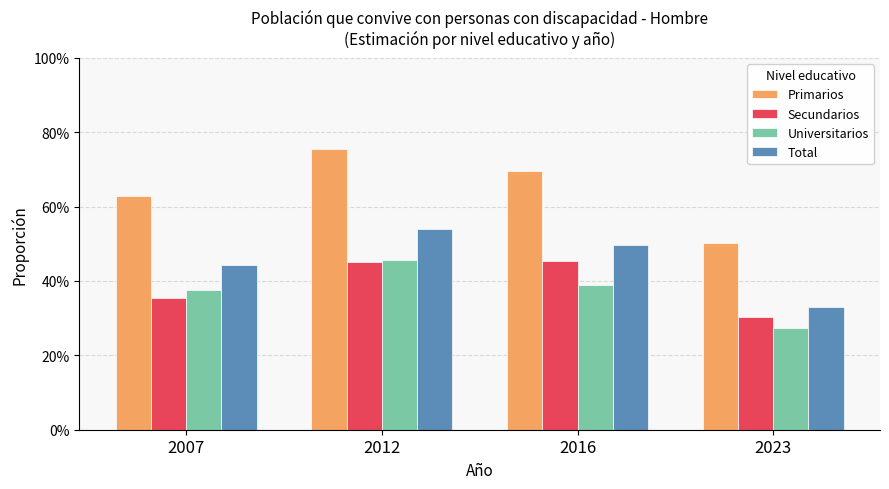

What is the sum of all Universitarios values?

1.5